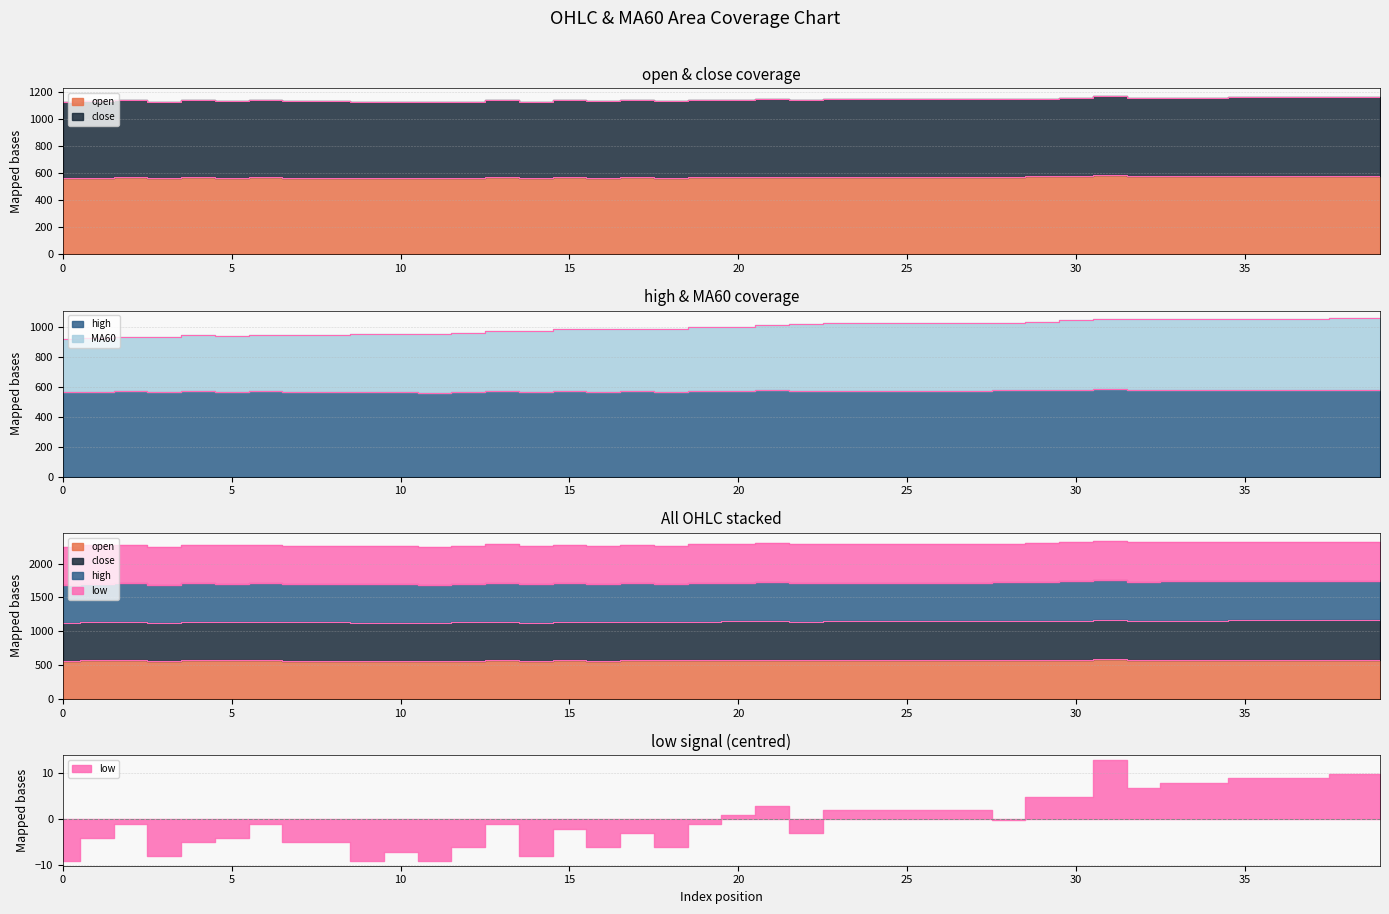

What is the difference between the MA60 values at 18 and 19?

13